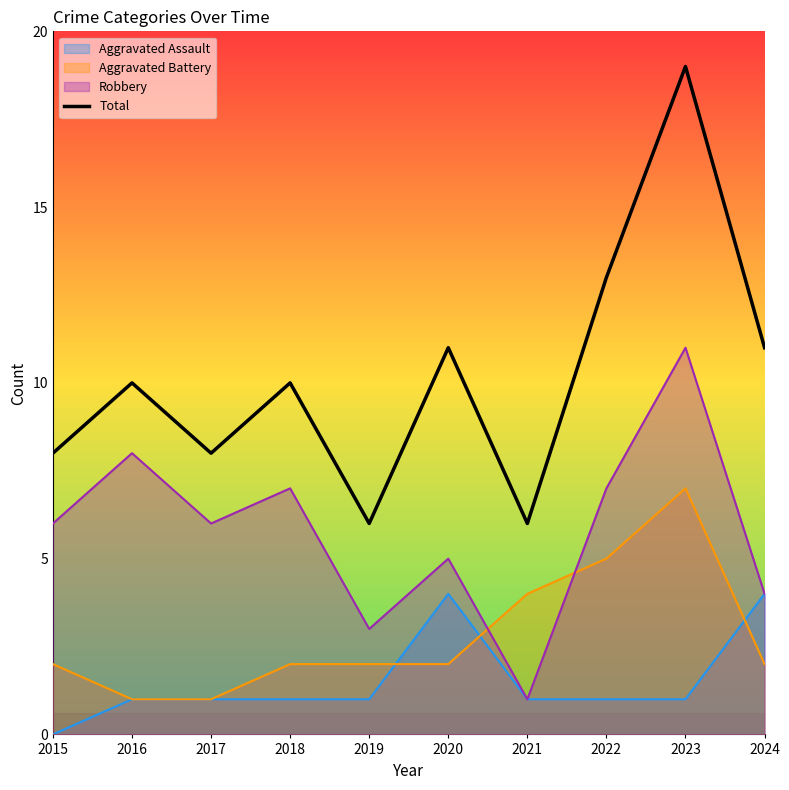

How many categories are shown in the chart?

10